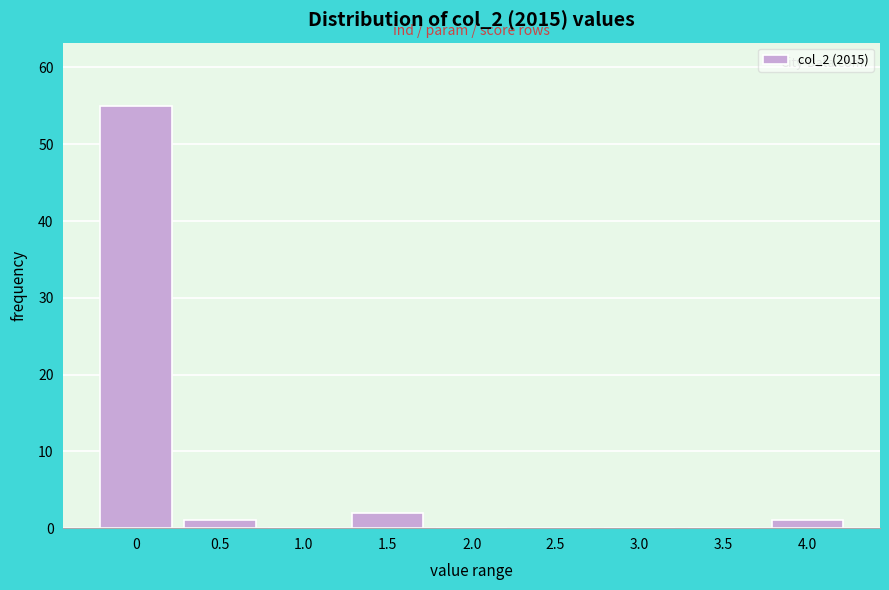

Reading left to right, list all the values displayed in this chart.

0=55	0.5=1	1.0=0	1.5=2	2.0=0	2.5=0	3.0=0	3.5=0	4.0=1